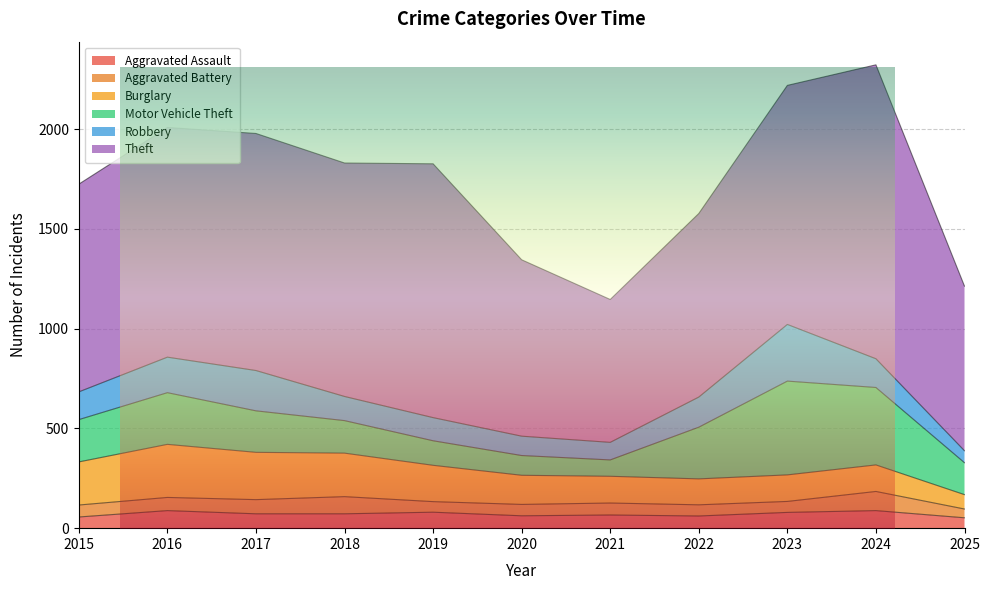

Is the value of Theft at 2024 greater than the value of Aggravated Assault at 2025?

Yes